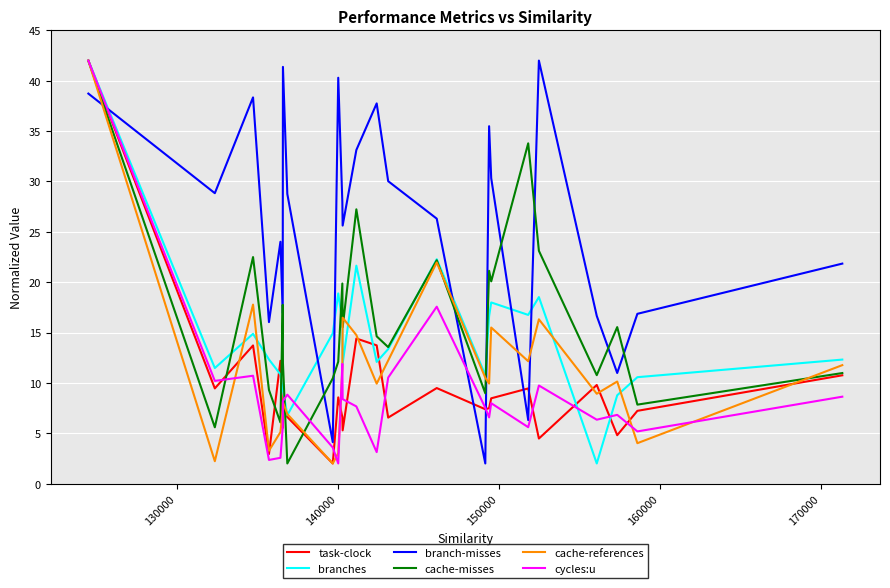

Is this an area chart (filled region under the line)?

No